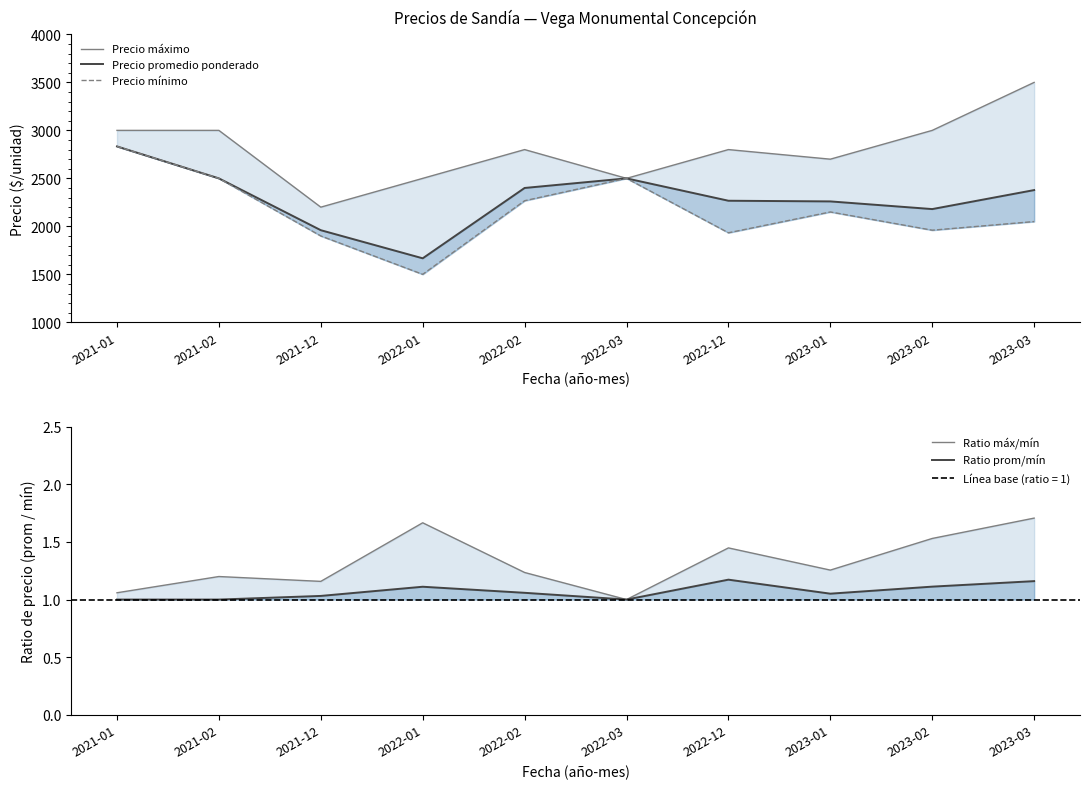

Reading left to right, list all the values displayed in this chart.

Precio máximo: 3000.0	3000.0	2200.0	2500.0	2800.0	2500.0	2800.0	2700.0	3000.0	3500.0
Precio promedio ponderado: 2833.0	2500.0	1960.0	1667.0	2400.0	2500.0	2267.0	2260.0	2180.0	2378.0
Precio mínimo: 2833.0	2500.0	1900.0	1500.0	2267.0	2500.0	1933.0	2150.0	1960.0	2050.0
Ratio máx/mín: 1.1	1.2	1.2	1.7	1.2	1.0	1.4	1.3	1.5	1.7
Ratio prom/mín: 1.0	1.0	1.0	1.1	1.1	1.0	1.2	1.1	1.1	1.2